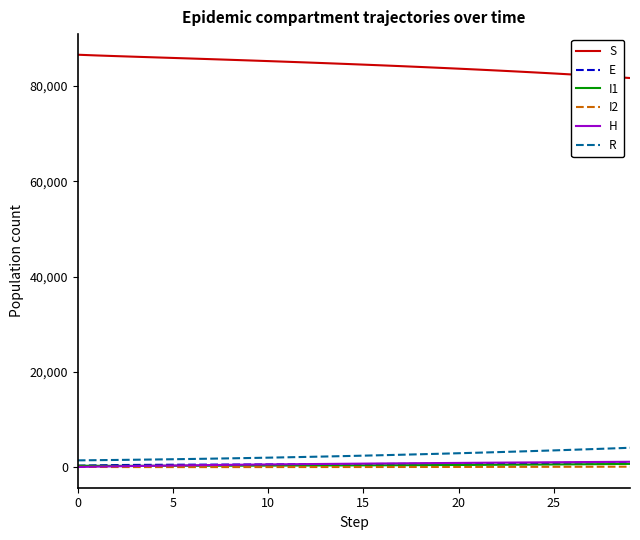

True or false: S and E intersect in this chart.

False